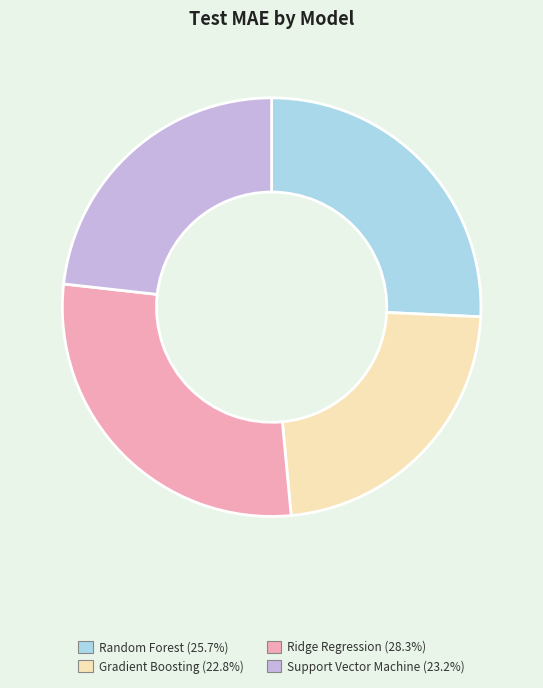

How many slices are in this pie chart?

4